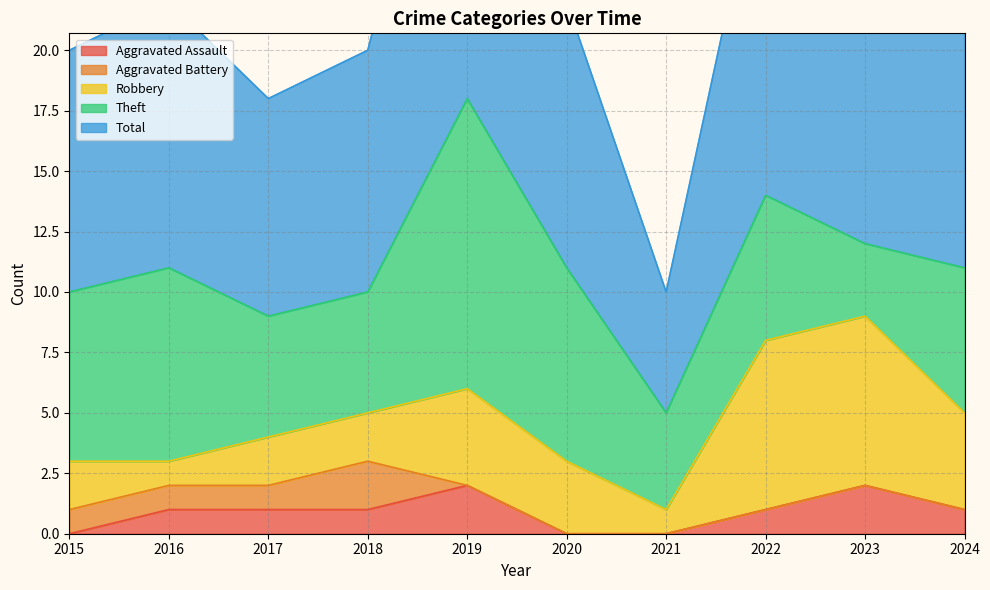

What is the difference between the maximum and minimum values in the Aggravated Battery series?

2